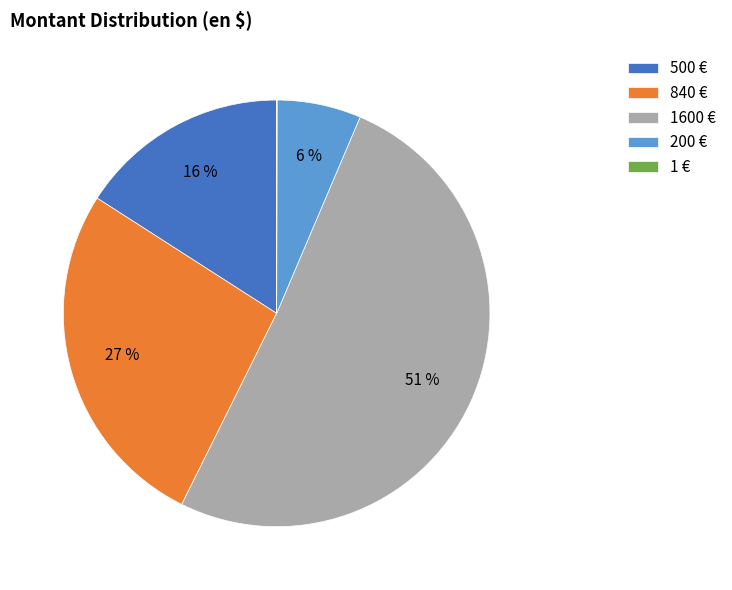

Which slice is the largest?

1600 €